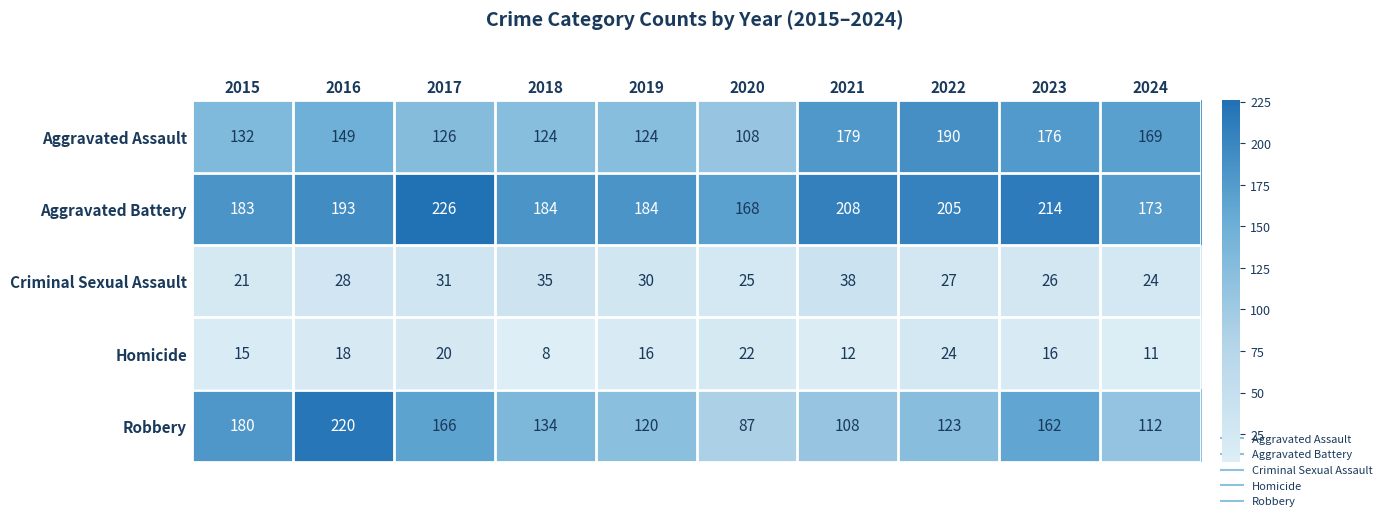

Read the Robbery value at 2024, to the nearest 10.

110